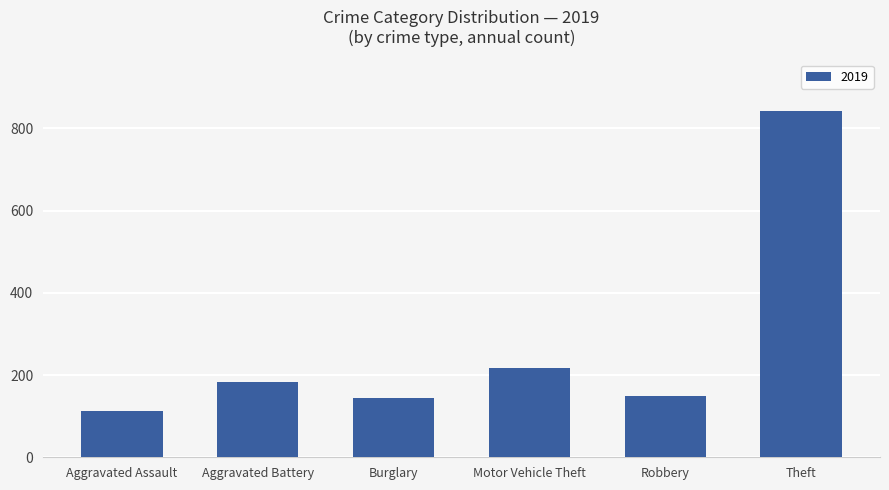

Which has a higher value, Aggravated Battery or Burglary?

Aggravated Battery